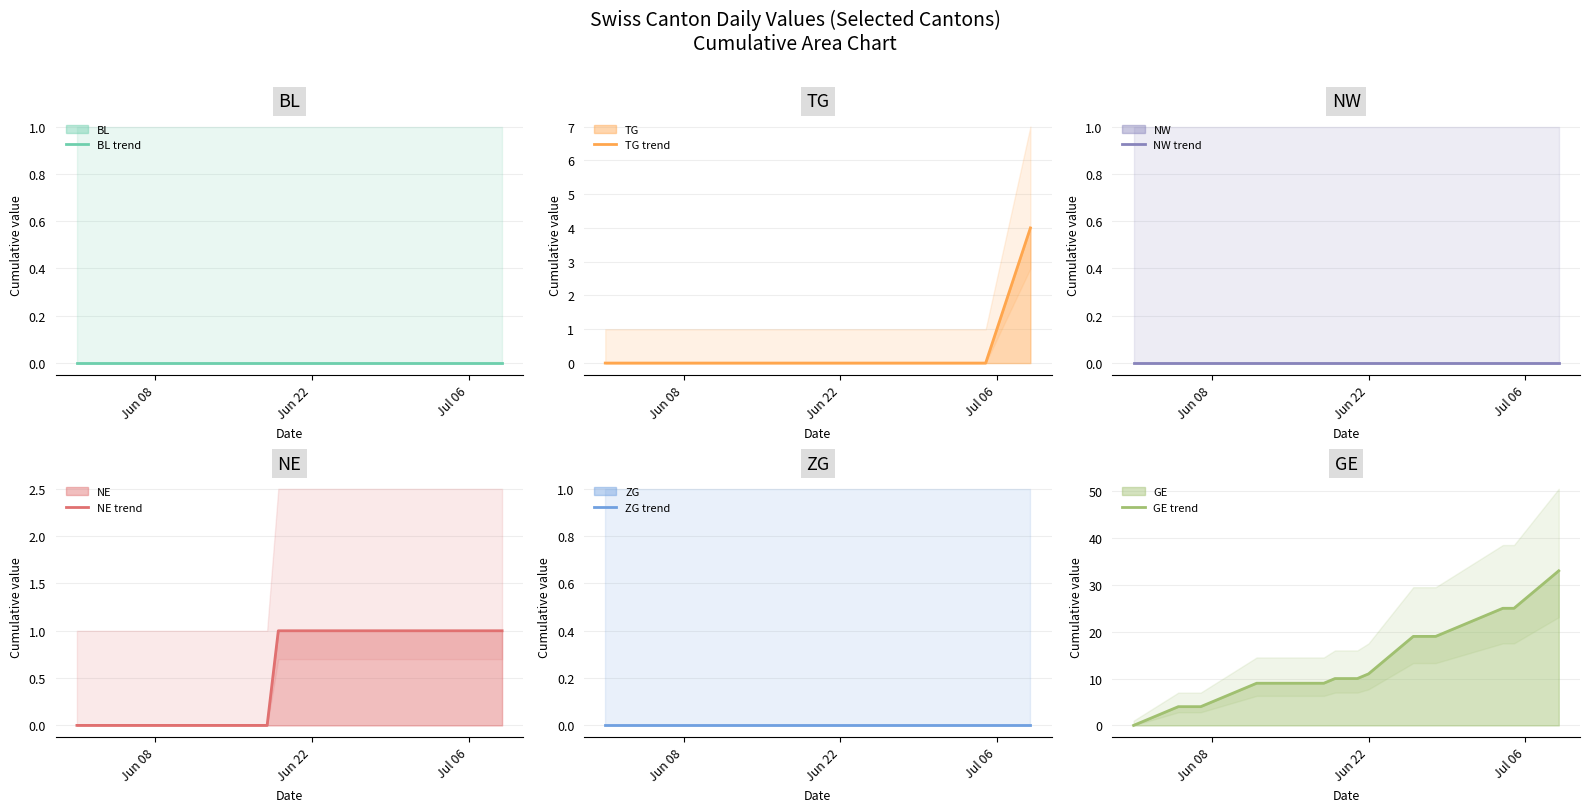

Which series has the largest range (max minus min)?

GE trend